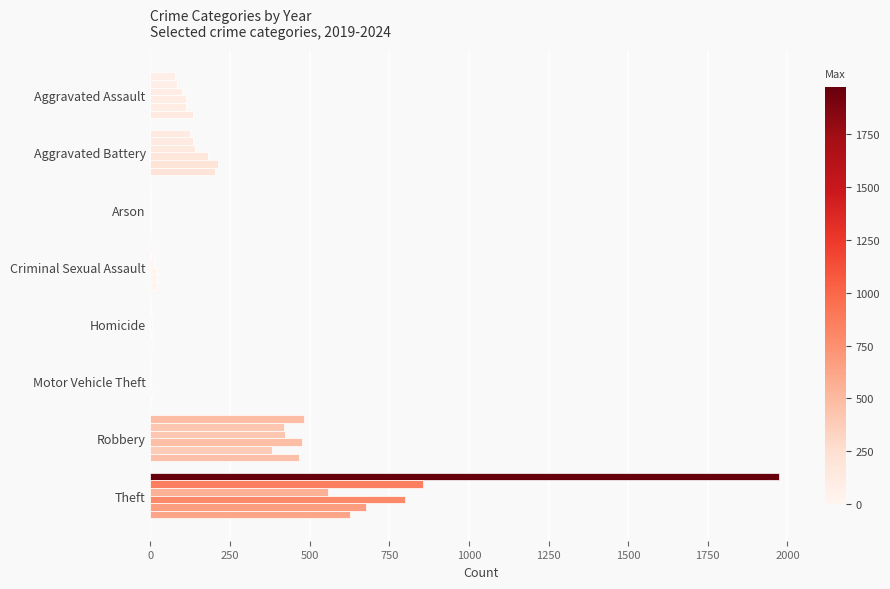

How many categories are shown in the chart?

8